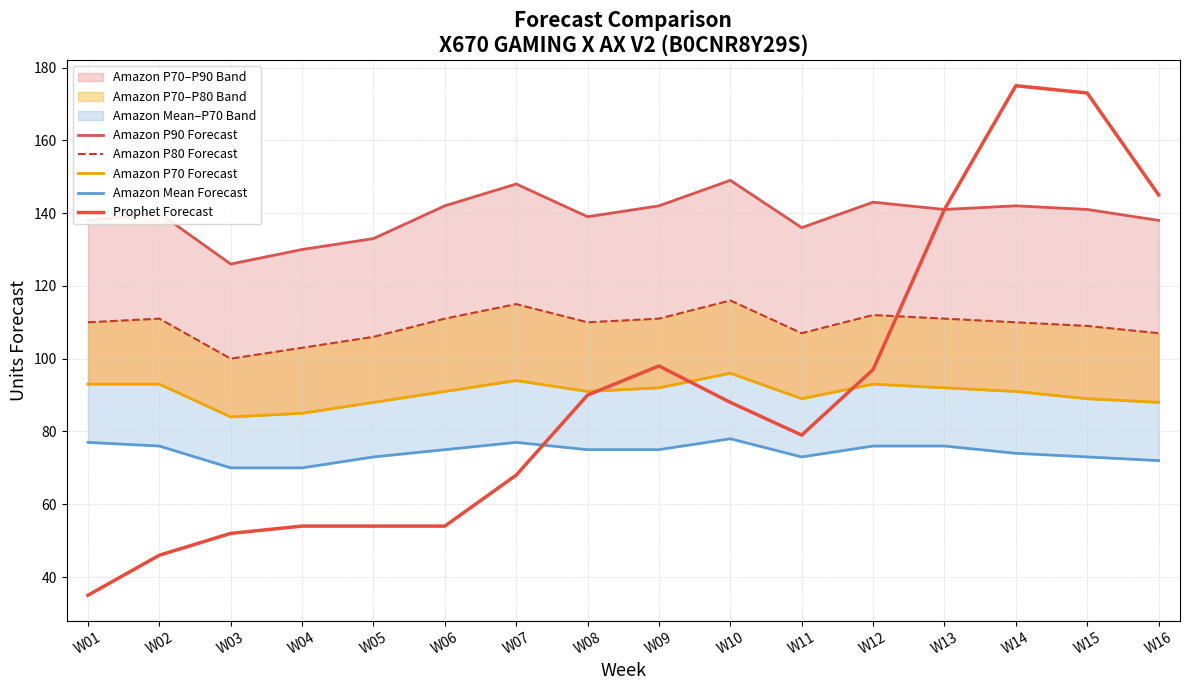

True or false: Amazon Mean Forecast and Amazon P90 Forecast cross at least once.

False